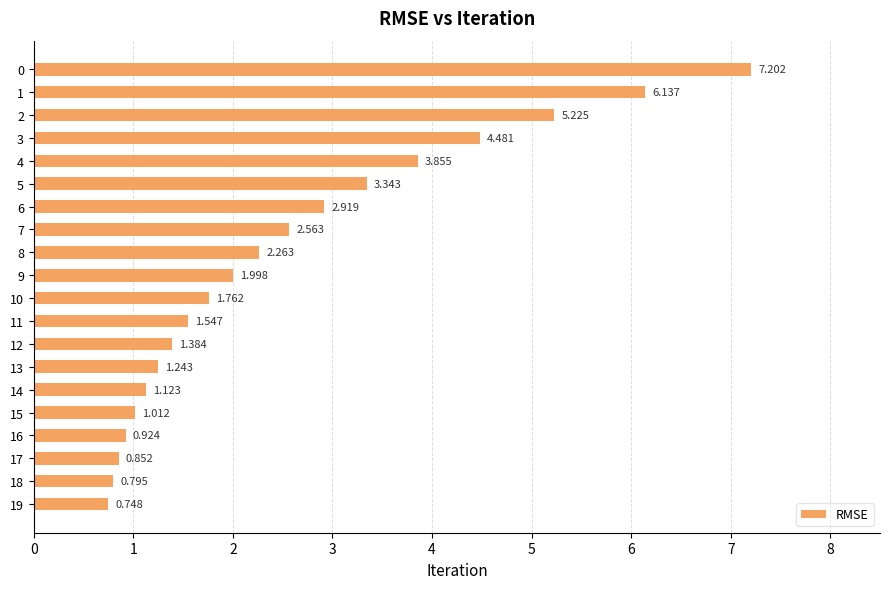

What is the ratio of the value at 19 to the value at 15?

0.7